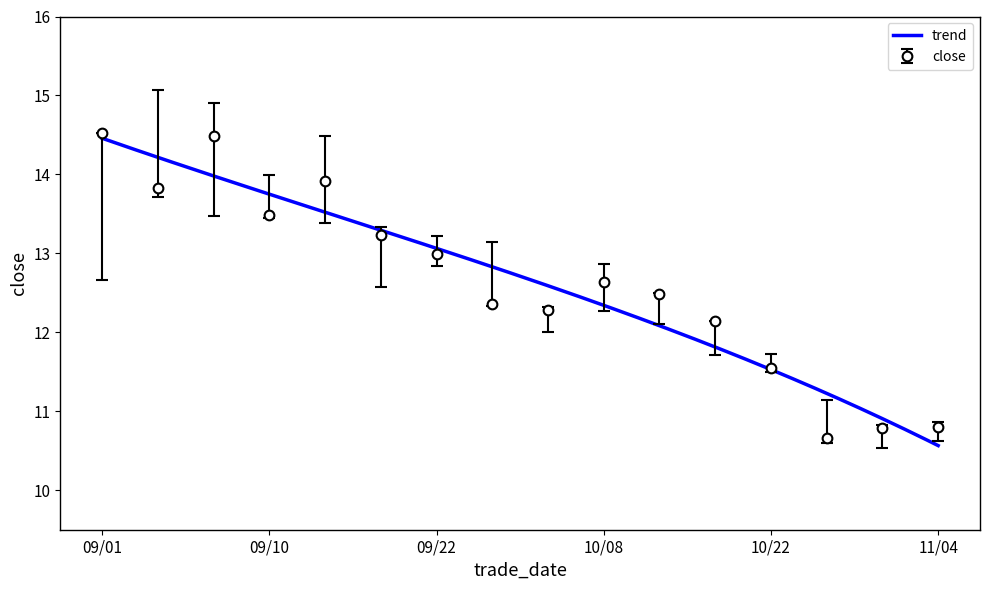

How many values in the close series are below 12?

4